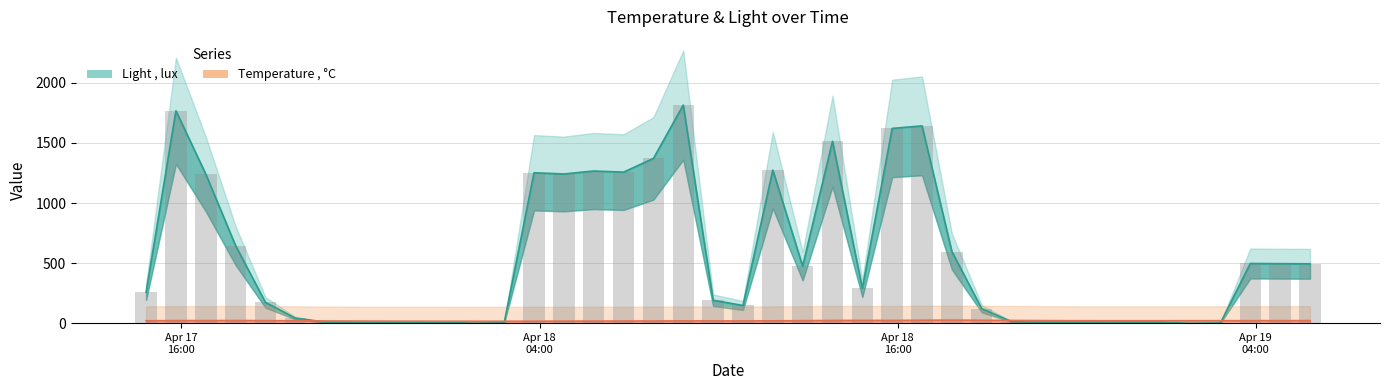

Rank the series at 2025-04-17 17:48:59 from highest to lowest value.

Light , lux, Temperature , °C